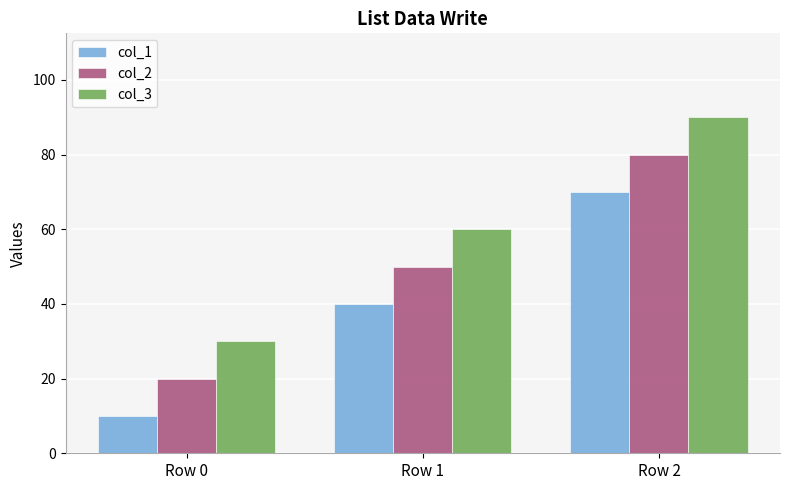

Which series has the largest total across all categories?

col_3